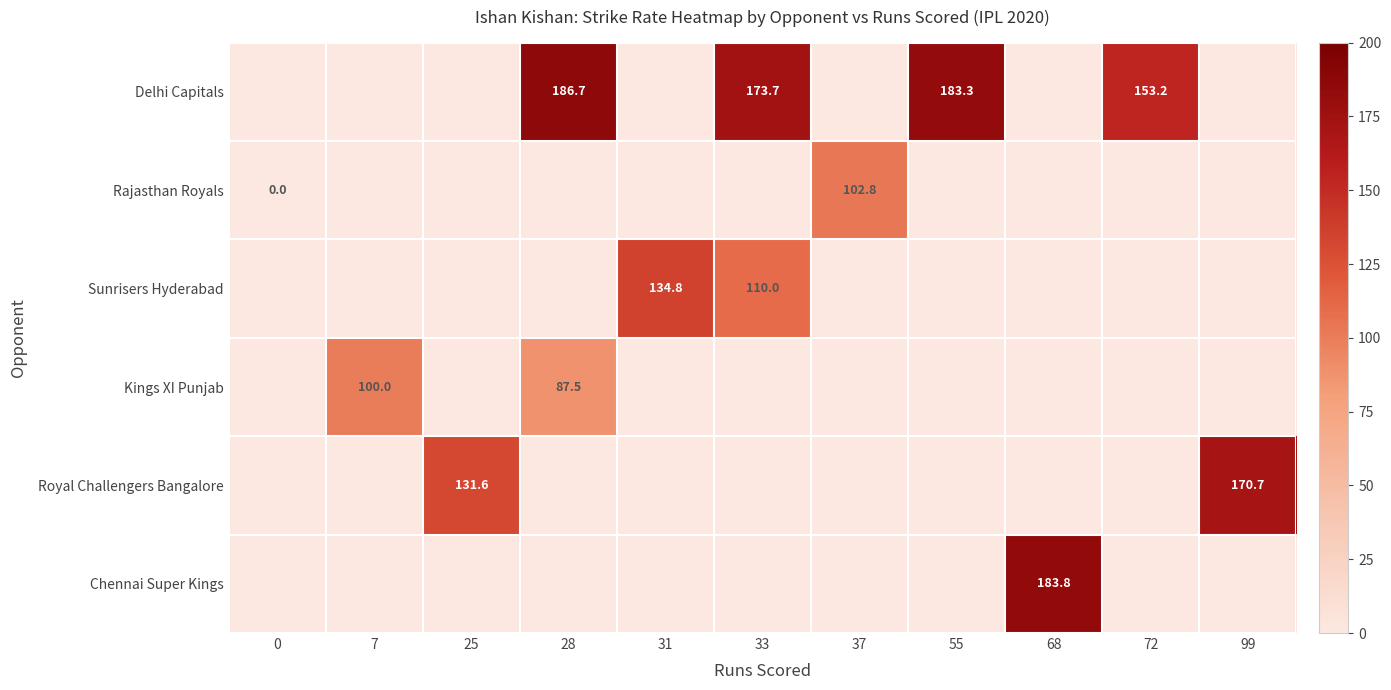

Between 25 and 28, which is larger?

28